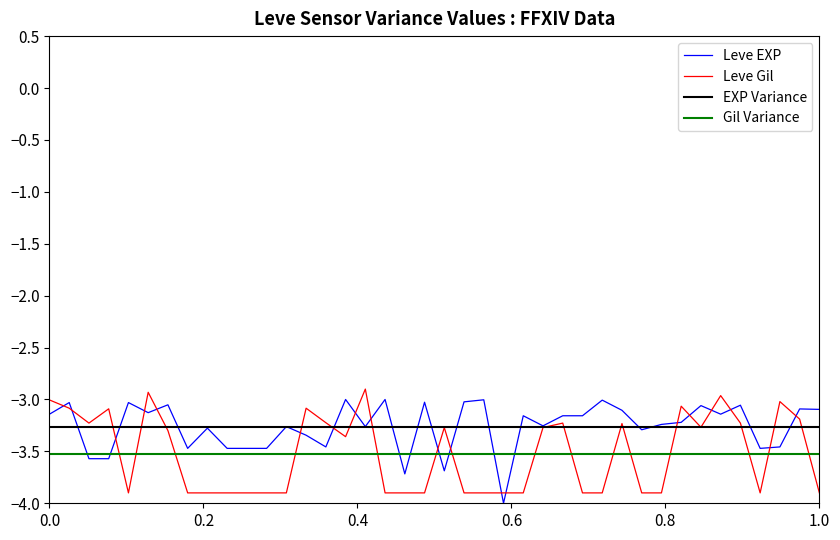

What is the smallest value displayed?

-4.0